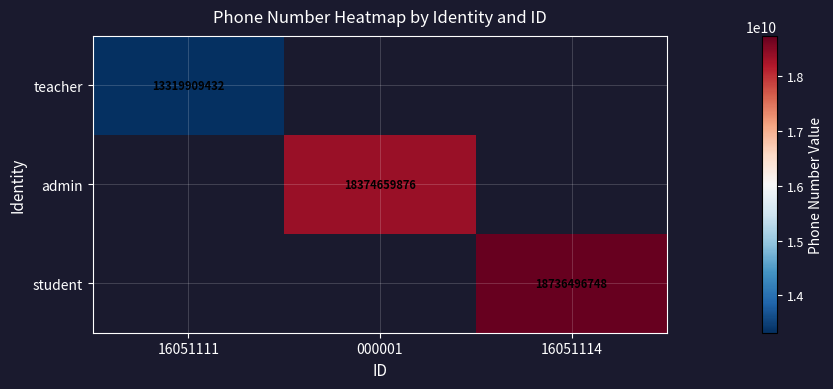

The value of teacher at 16051111 is 13319909432. True or false?

True